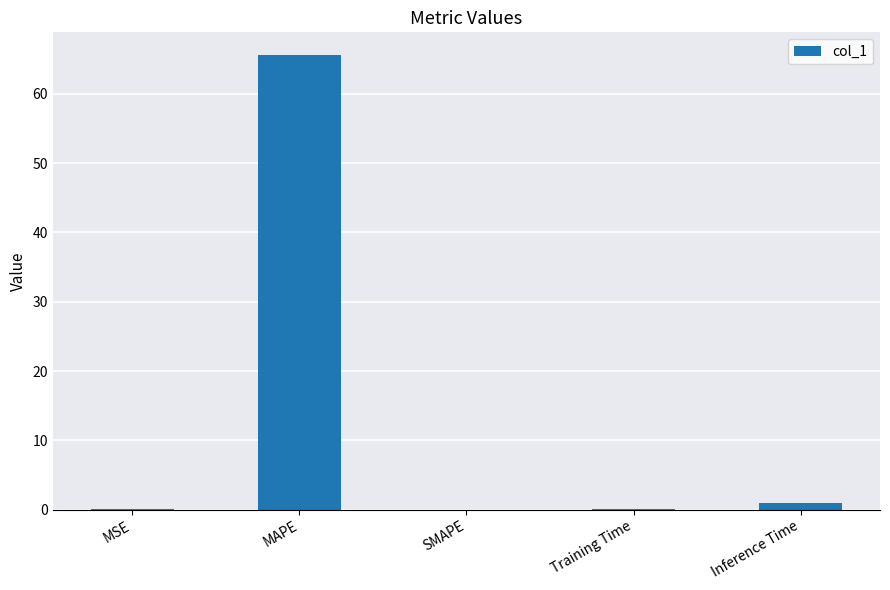

What is the greatest value displayed?

65.6